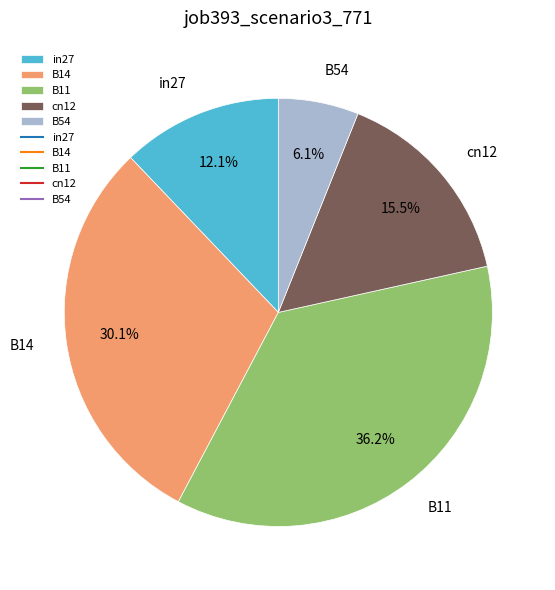

Does cn12 account for over 50% of the chart?

No